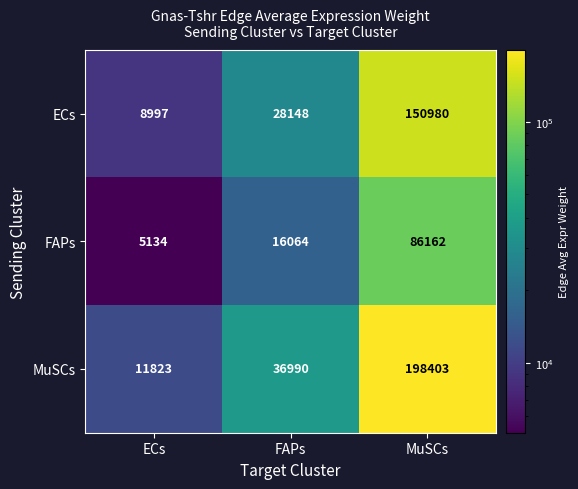

Which series has the largest range (max minus min)?

MuSCs